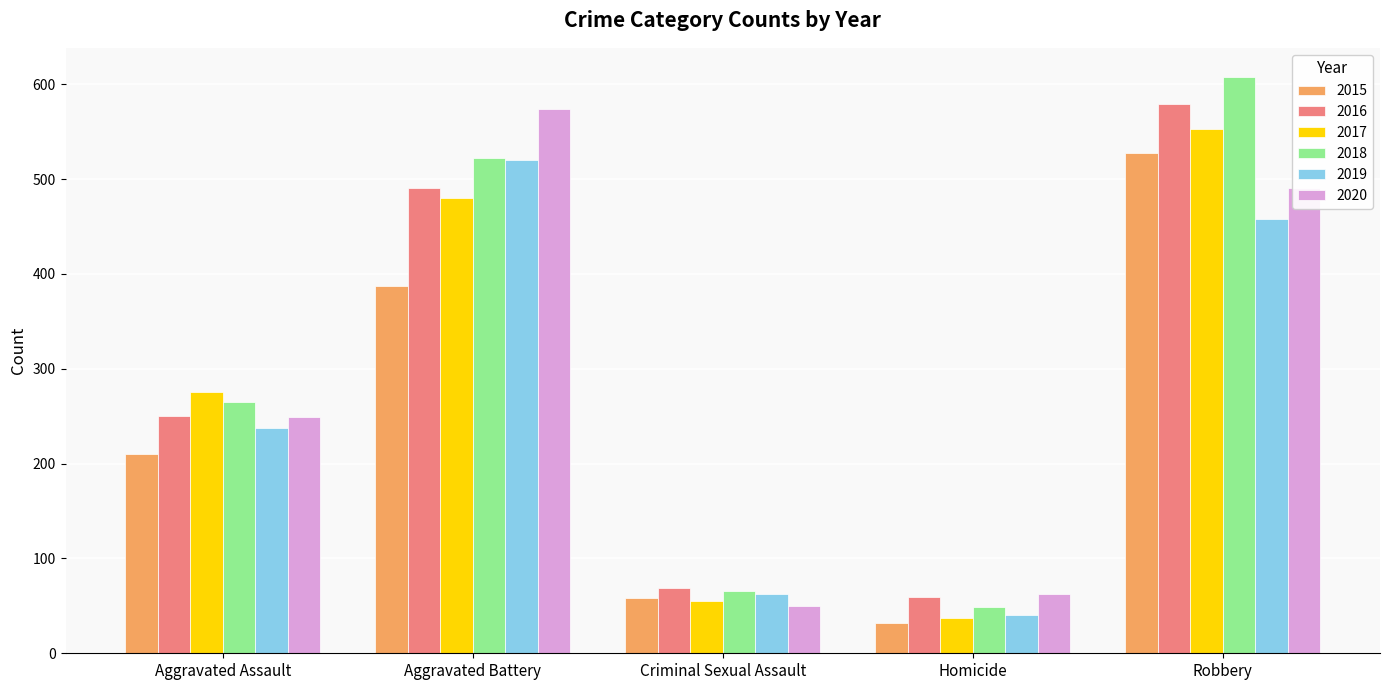

At which category is the sum across all series the highest?

Robbery